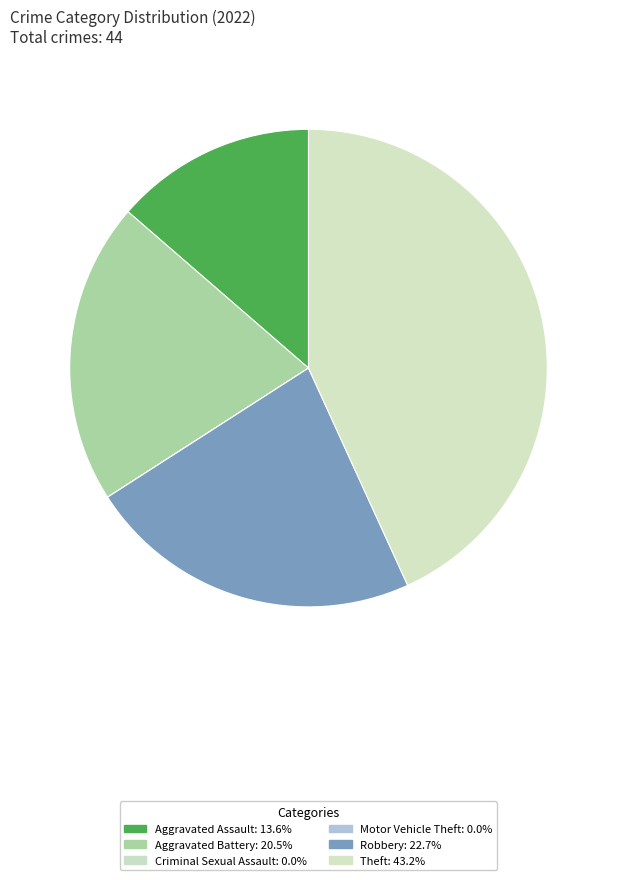

What percentage is NOT represented by Aggravated Assault?

86.4%